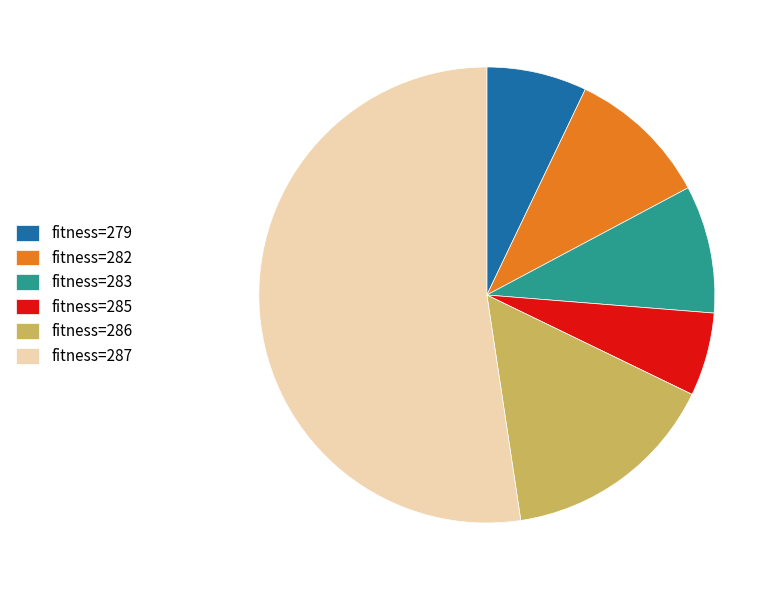

Which category accounts for the majority?

fitness=287